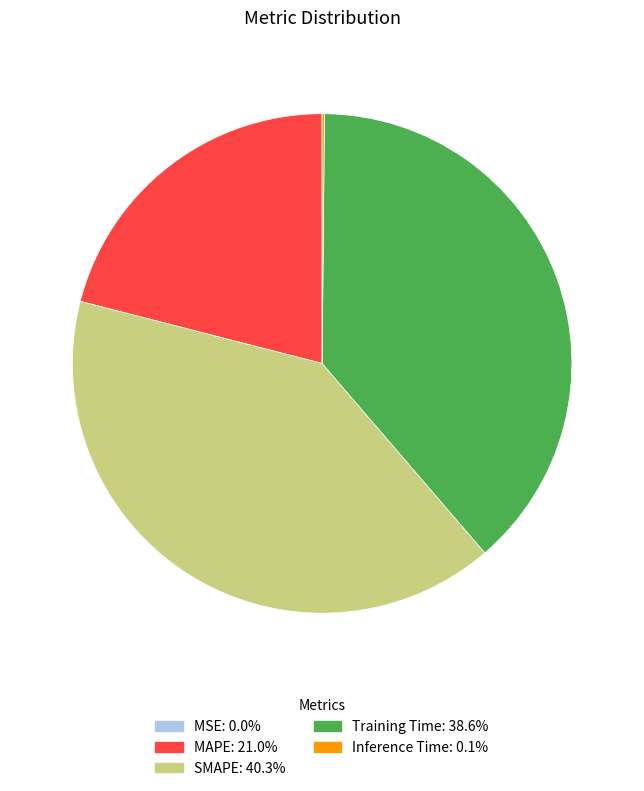

Is Training Time the majority of the pie?

No